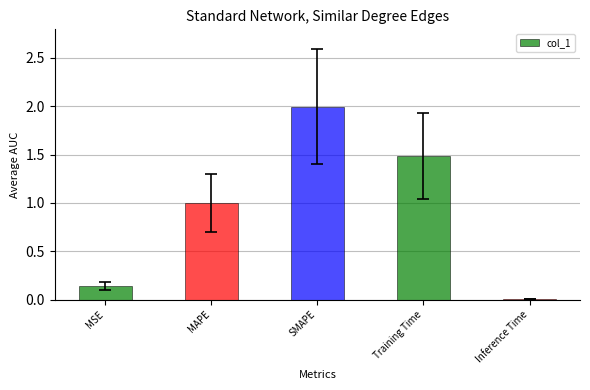

What is the sum of all values?

4.6